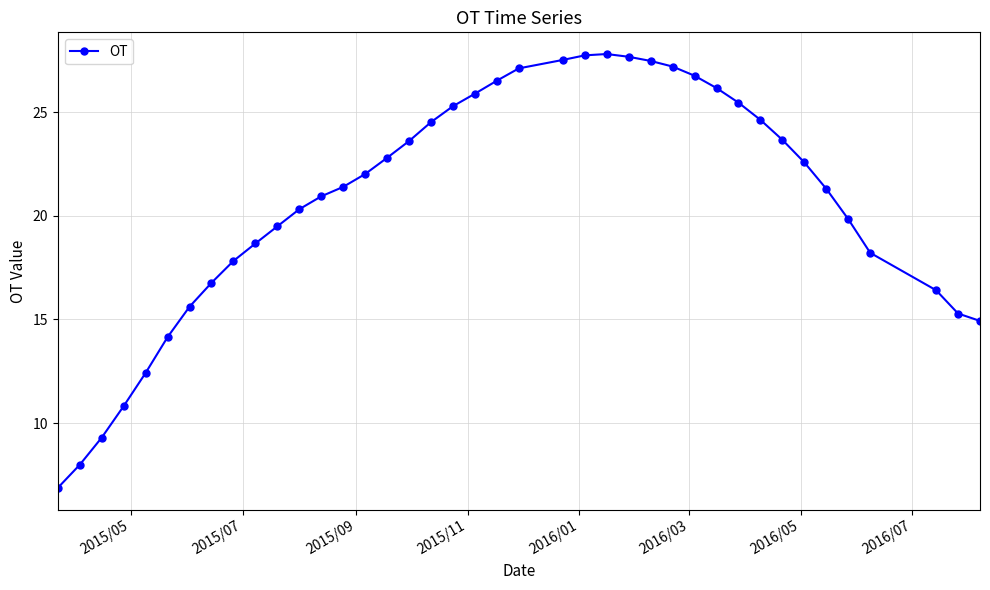

What is the value of the 24th point from the left?

27.7